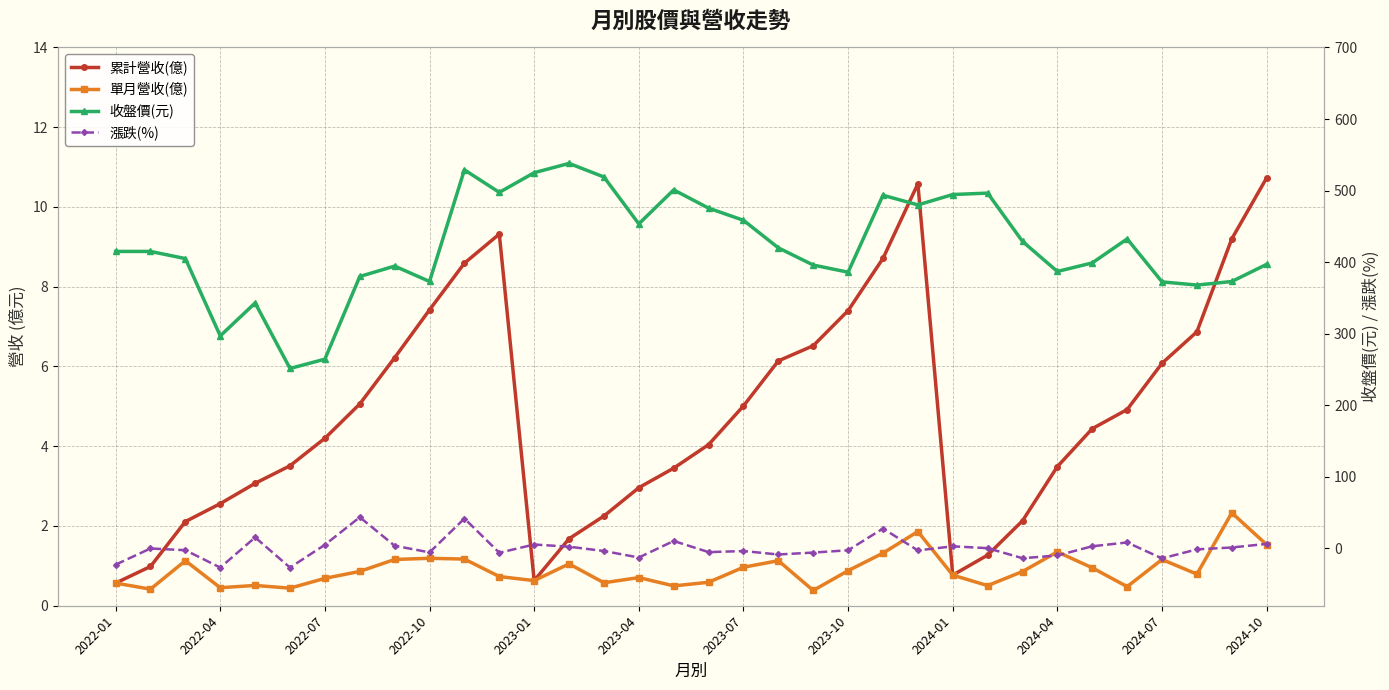

True or false: 單月營收(億) has more than 1 interior local peaks.

True